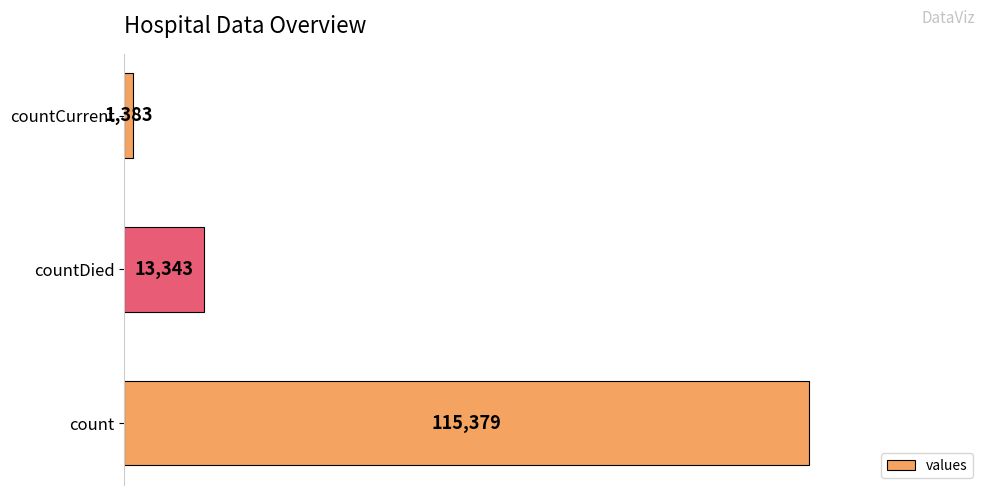

What is the change in value from count to countDied?

-102036